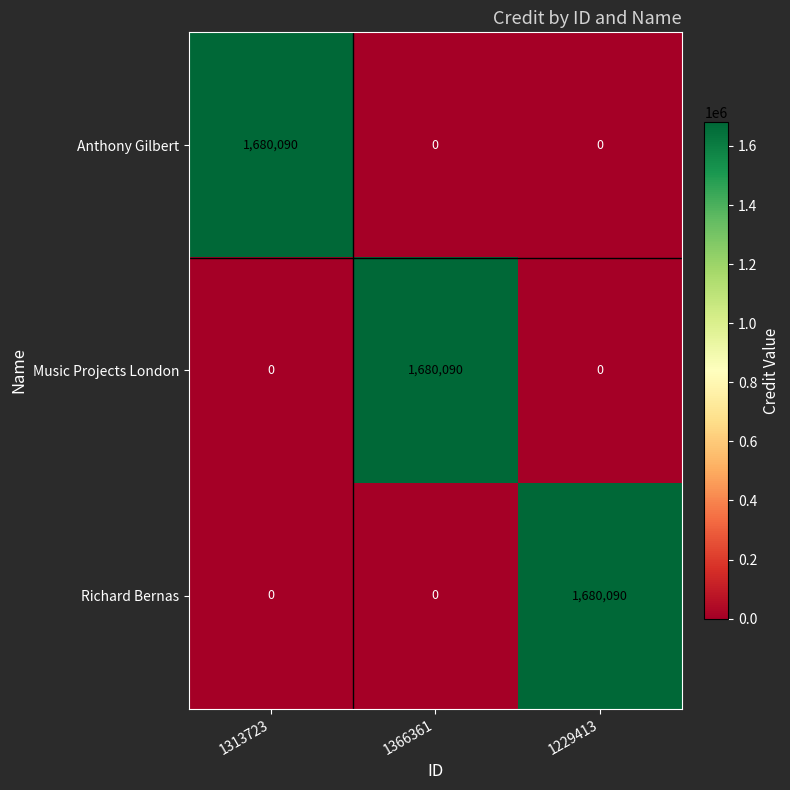

Reading left to right, list all the values displayed in this chart.

Anthony Gilbert: 1680090	0	0
Music Projects London: 0	1680090	0
Richard Bernas: 0	0	1680090